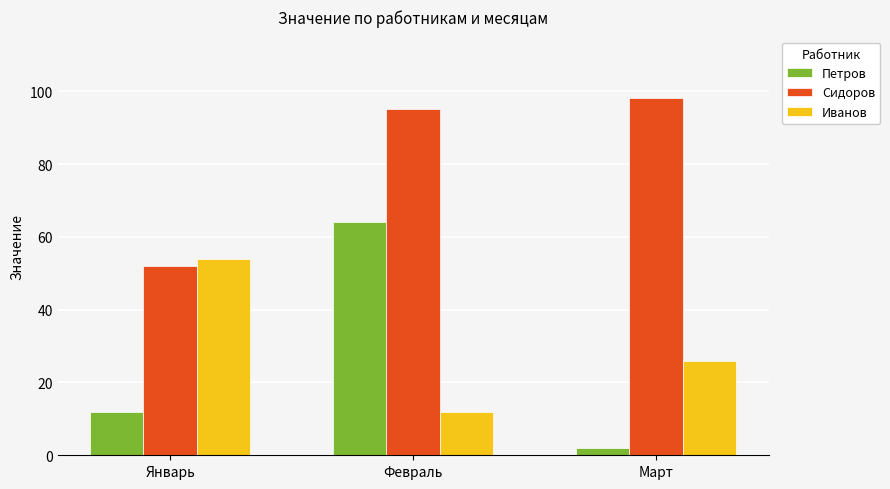

How many bars are there in total?

9